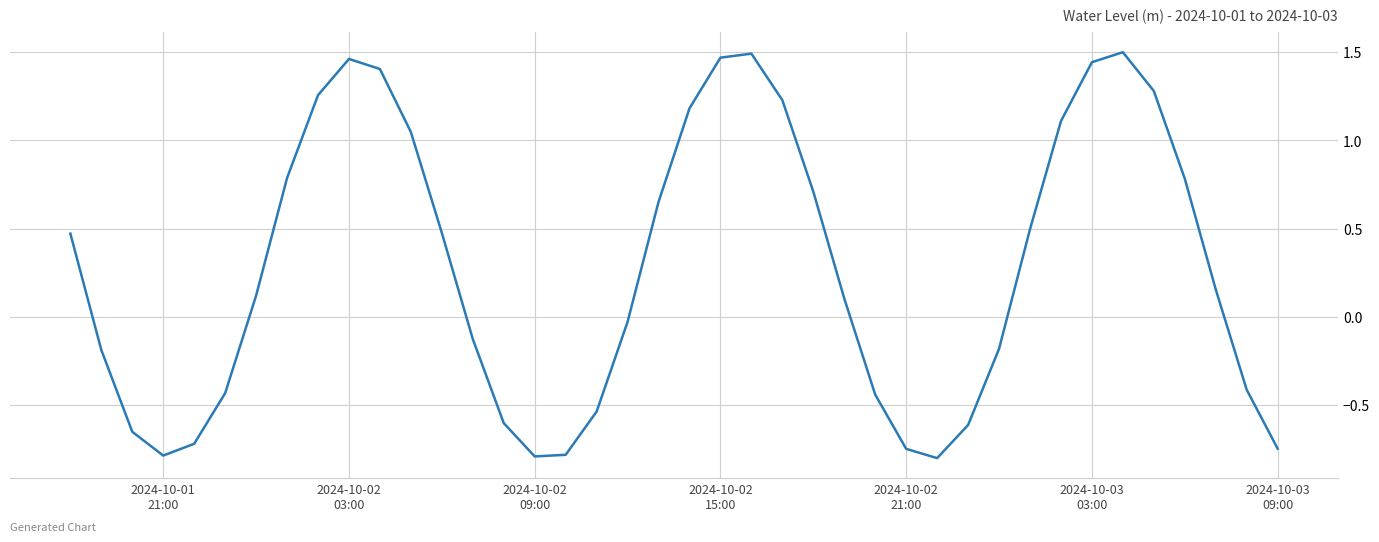

What is the smallest value displayed?

-0.8